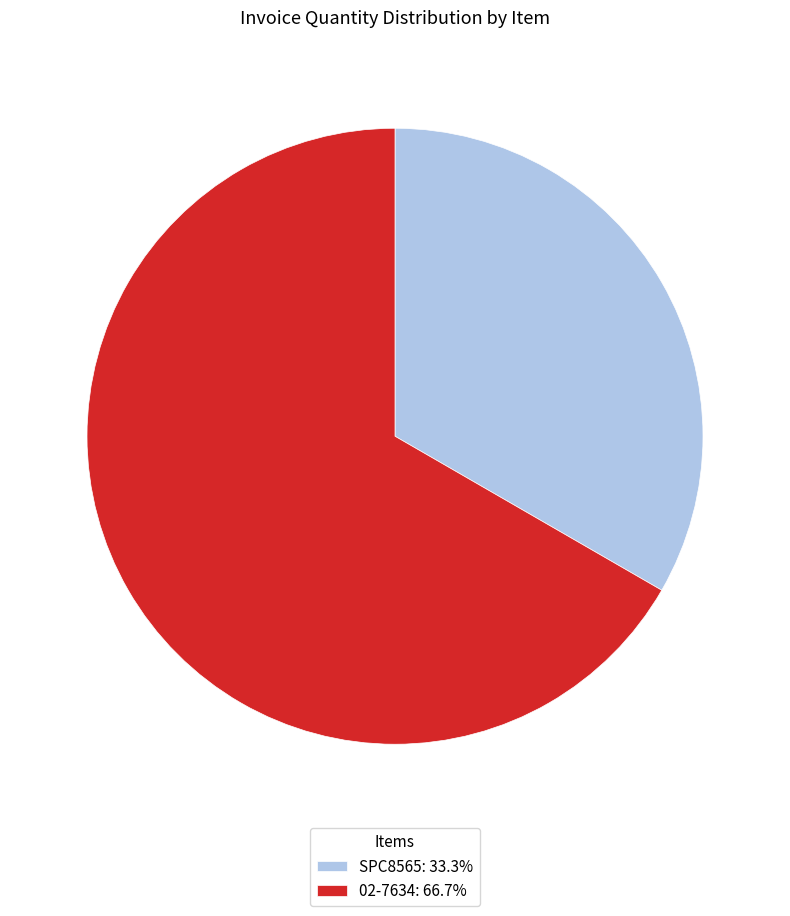

Which slice is the smallest?

SPC8565